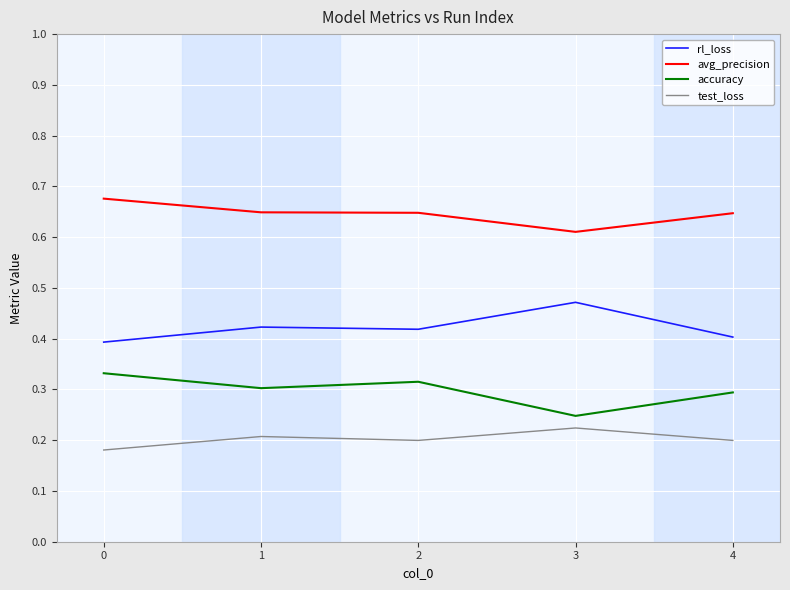

Rank the series by their maximum value, from highest to lowest.

avg_precision, rl_loss, accuracy, test_loss